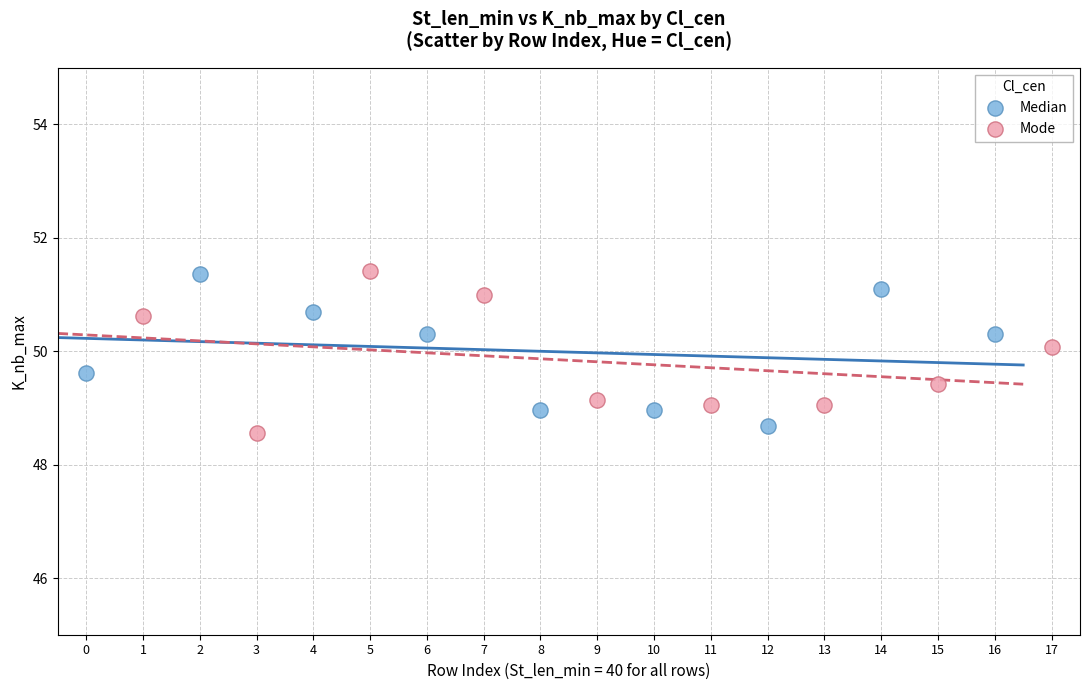

What are all the series names shown in the legend?

Median, Mode